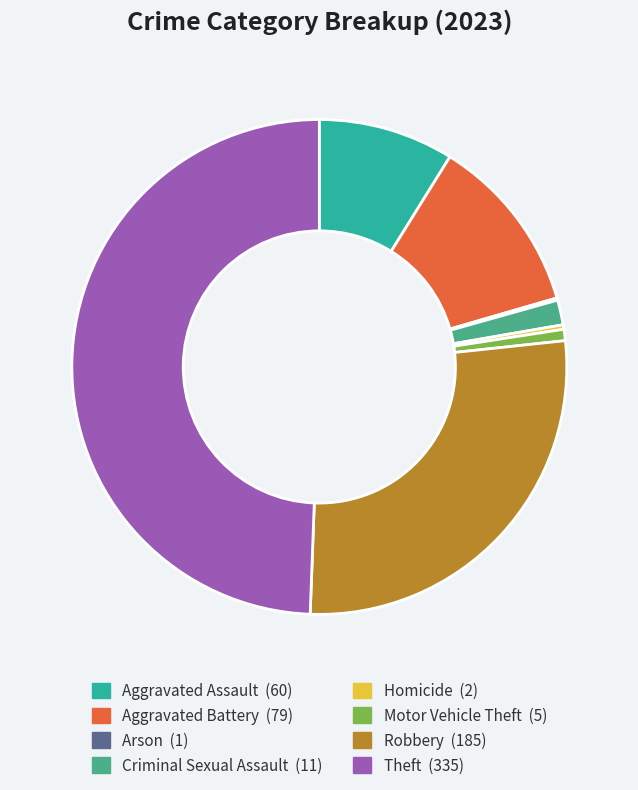

Between Criminal Sexual Assault and Homicide, which is larger?

Criminal Sexual Assault